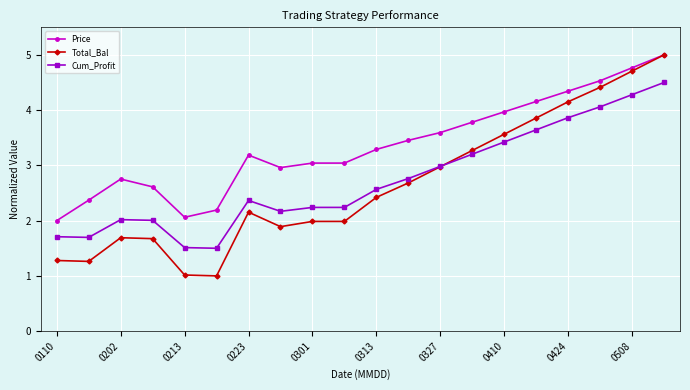

Reading left to right, extract all data points from this chart.

Price: 2.0	2.4	2.8	2.6	2.1	2.2	3.2	3.0	3.0	3.0	3.3	3.5	3.6	3.8	4.0	4.2	4.3	4.5	4.8	5.0
Total_Bal: 1.3	1.3	1.7	1.7	1.0	1.0	2.2	1.9	2.0	2.0	2.4	2.7	3.0	3.3	3.6	3.9	4.2	4.4	4.7	5.0
Cum_Profit: 1.7	1.7	2.0	2.0	1.5	1.5	2.4	2.2	2.2	2.2	2.6	2.8	3.0	3.2	3.4	3.6	3.9	4.1	4.3	4.5